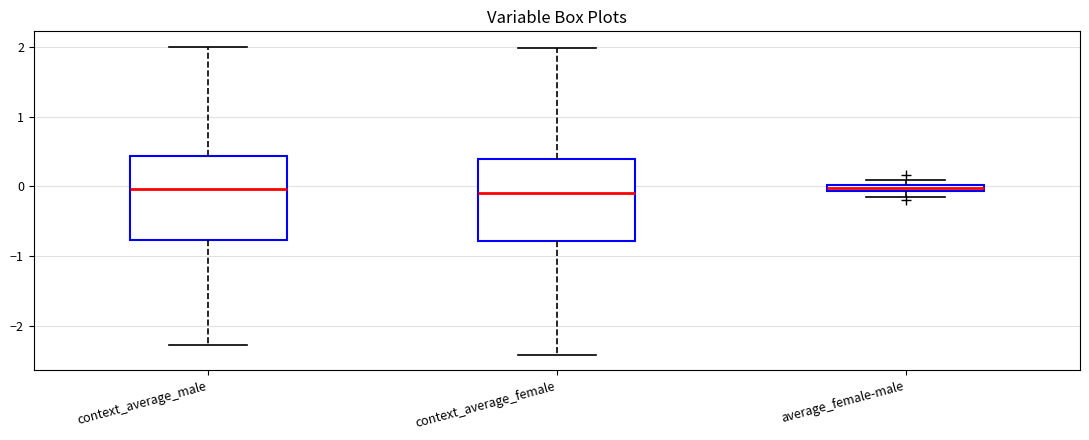

Where is the upper edge of the box for average_female-male on the y-axis? The values are not printed on the chart, so give them approximately, as read against the axis.

0.0